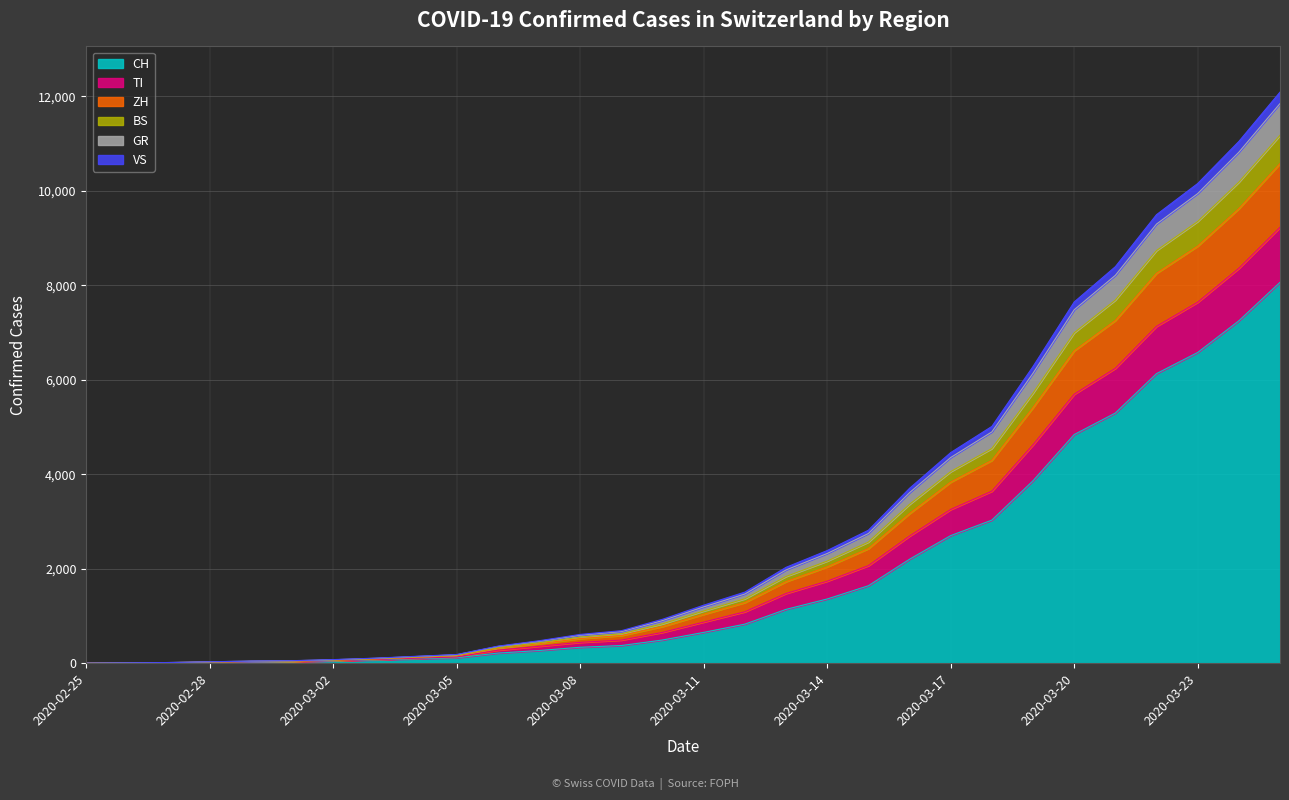

What are all the series names shown in the legend?

CH, TI, ZH, BS, GR, VS